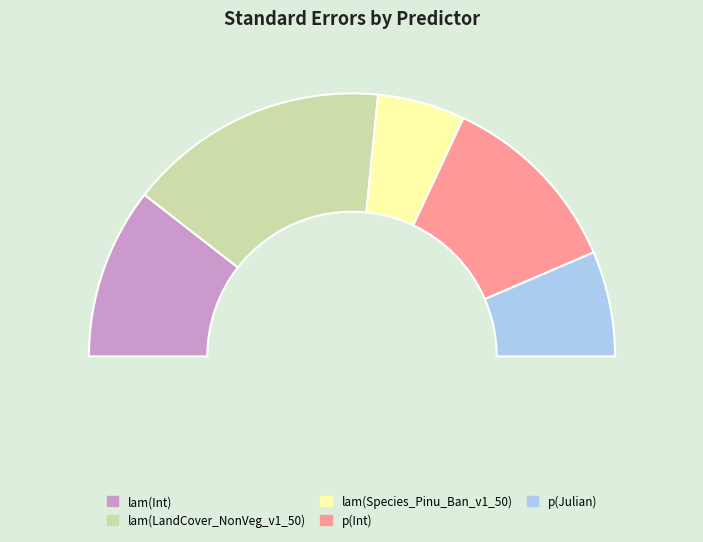

To the nearest percent, what is the combined percentage of lam(LandCover_NonVeg_v1_50) and lam(Int)?

53%